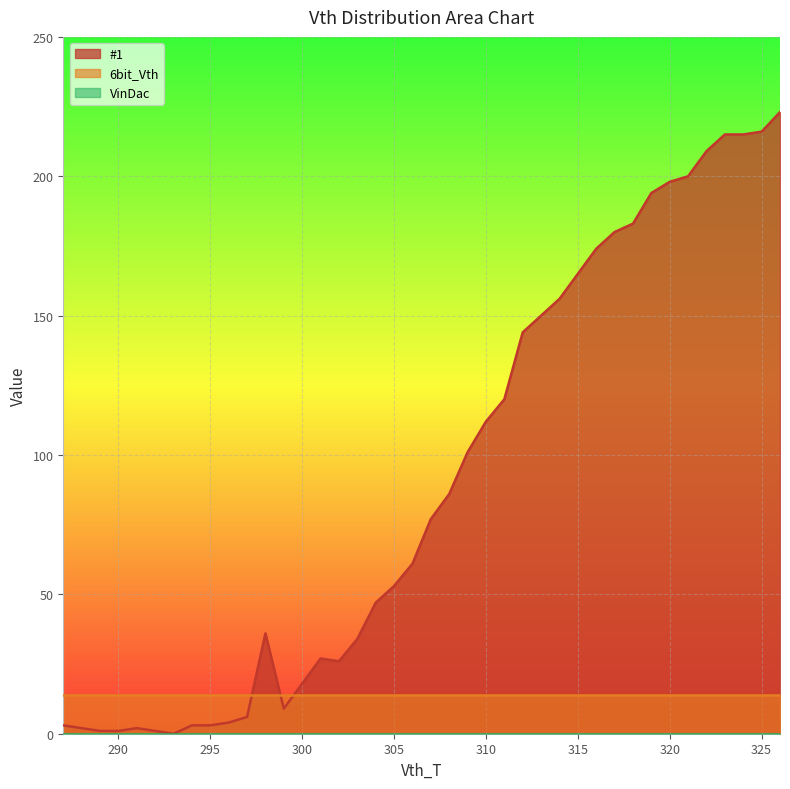

True or false: #1 and VinDac intersect in this chart.

False